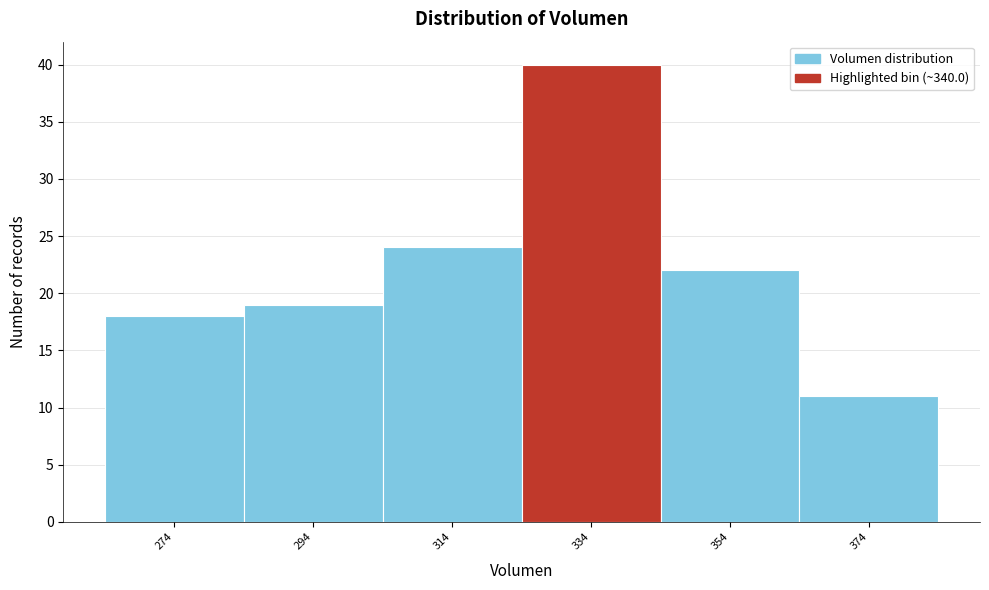

Reading right to left, transcribe all the data shown in this chart.

11	22	40	24	19	18